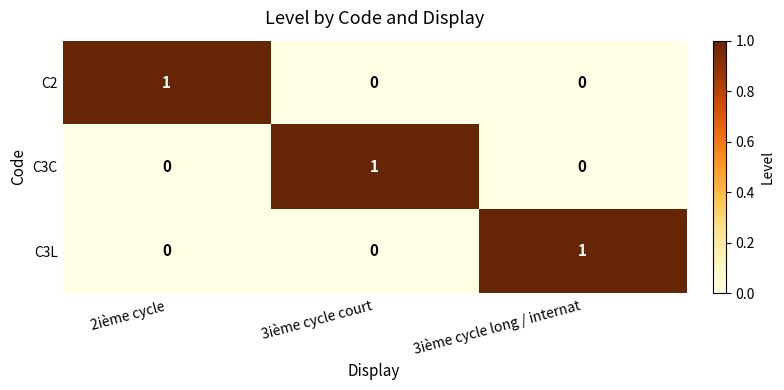

What is the total value across all series at 2ième cycle?

1